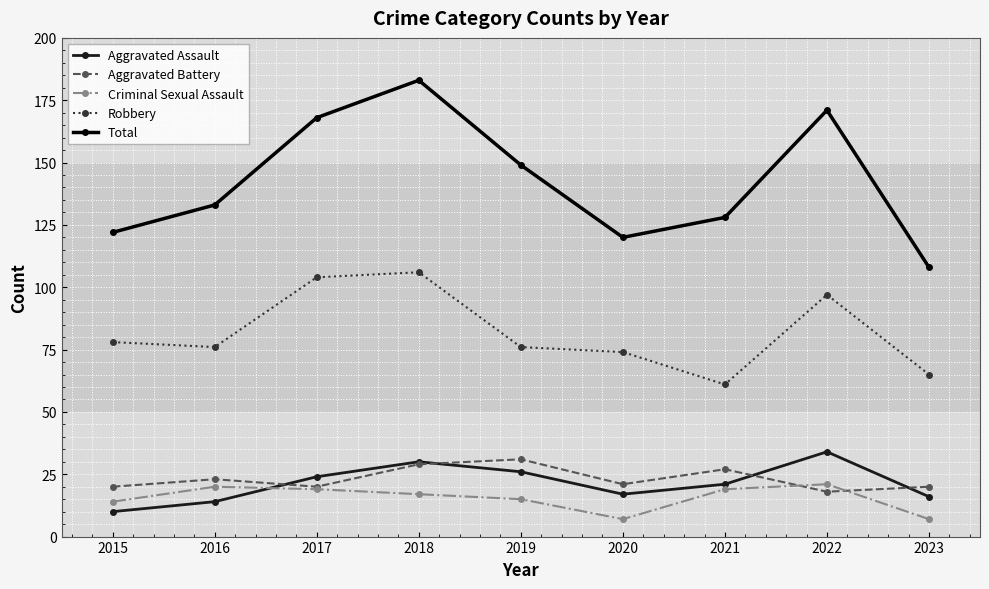

Which series ends up on top after the final intersection of Aggravated Assault and Aggravated Battery?

Aggravated Battery